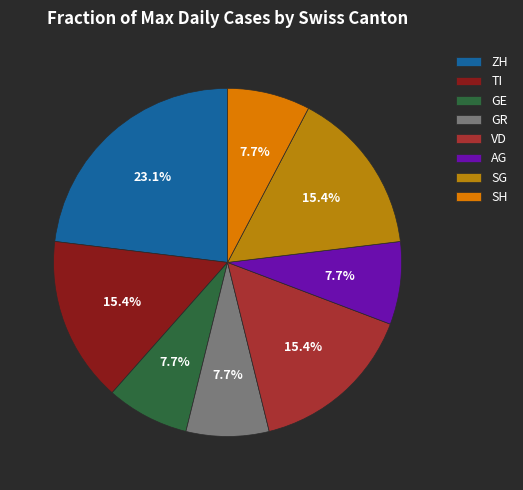

What is the largest slice in the pie chart?

ZH